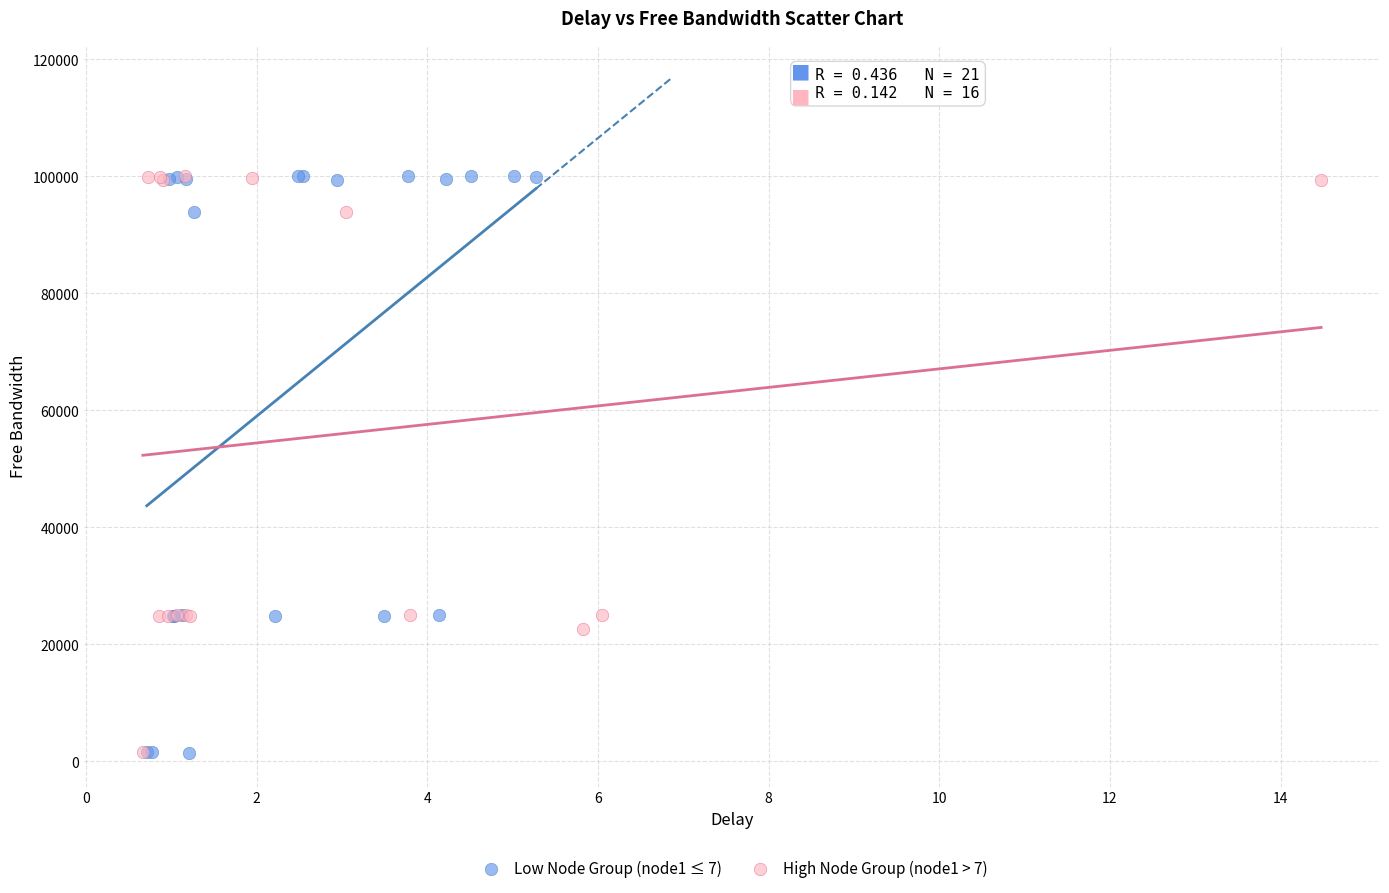

Which series has the largest Y range (max minus min)?

Low Node Group (node1 ≤ 7)